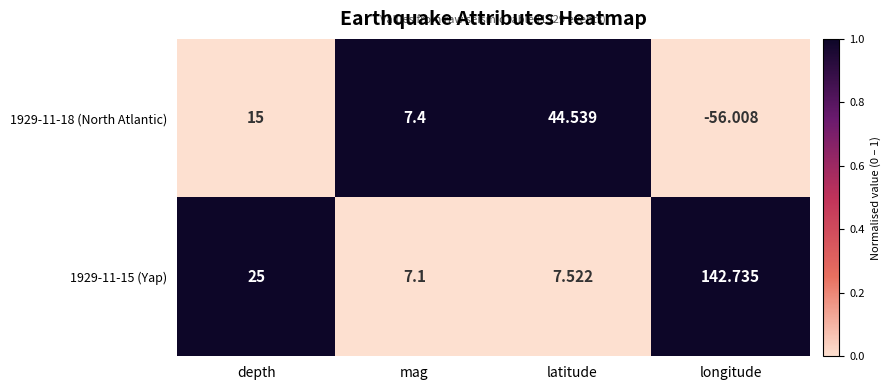

Where is 1929-11-18 (North Atlantic) nearest to the value -5?

mag